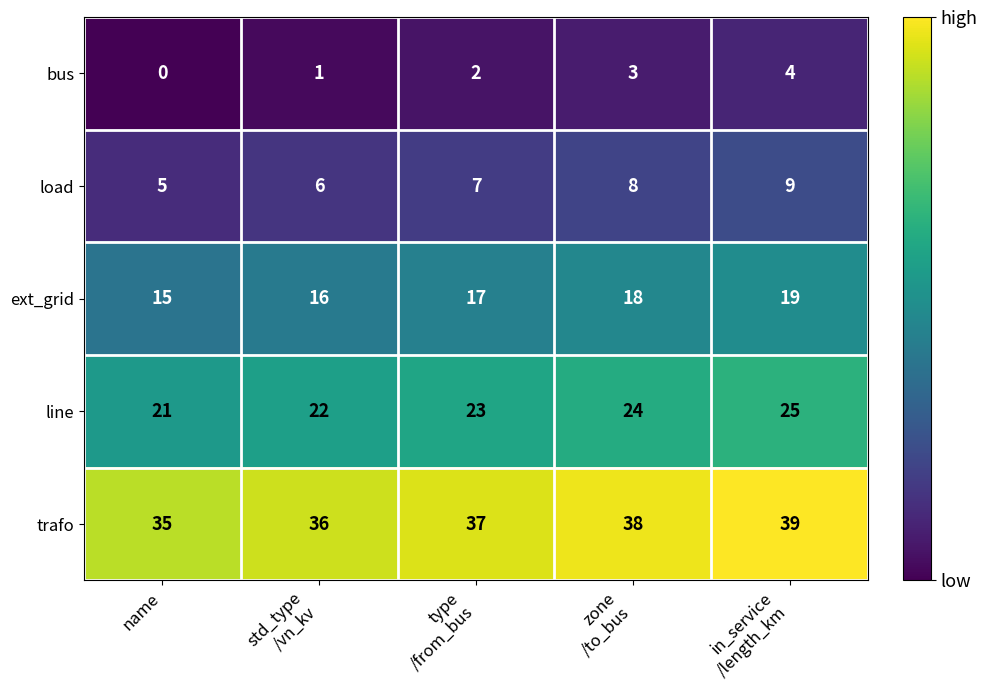

How many trafo values are between 36 and 38?

3